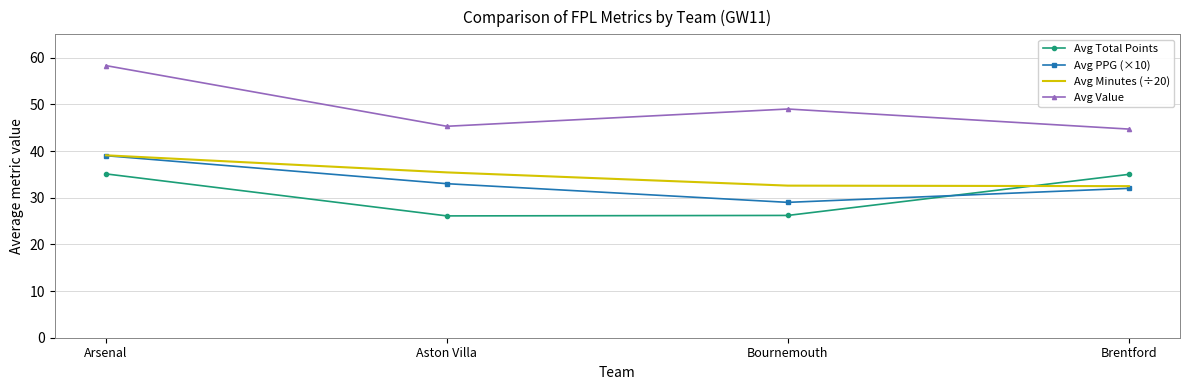

The Avg Total Points series shows 35.1 at Arsenal. True or false?

True